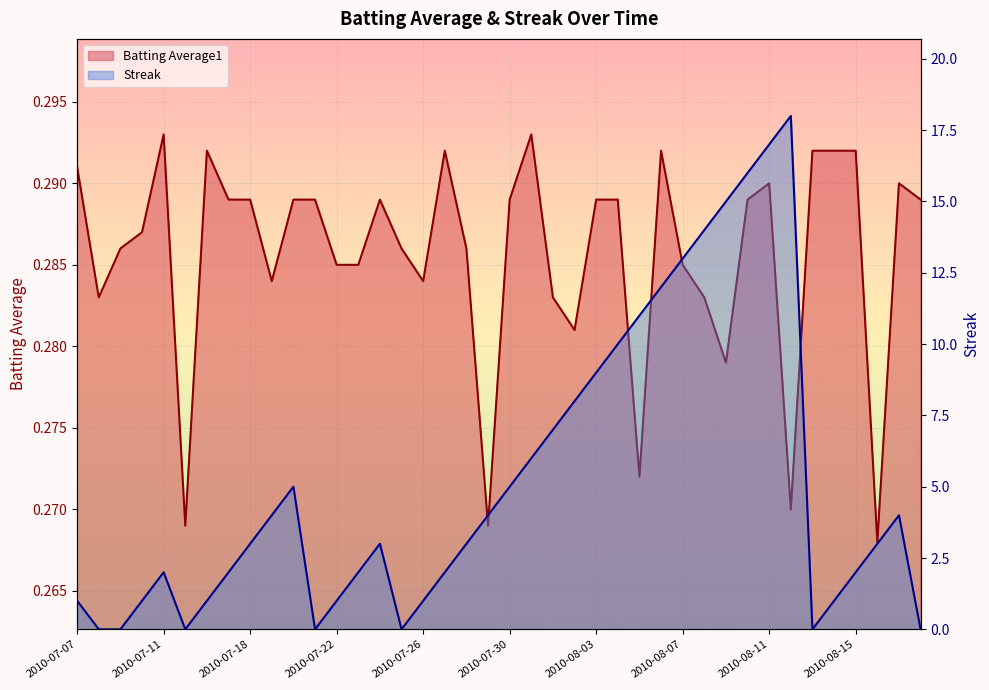

List the series in order of their overall mean, highest first.

Streak, Batting Average1